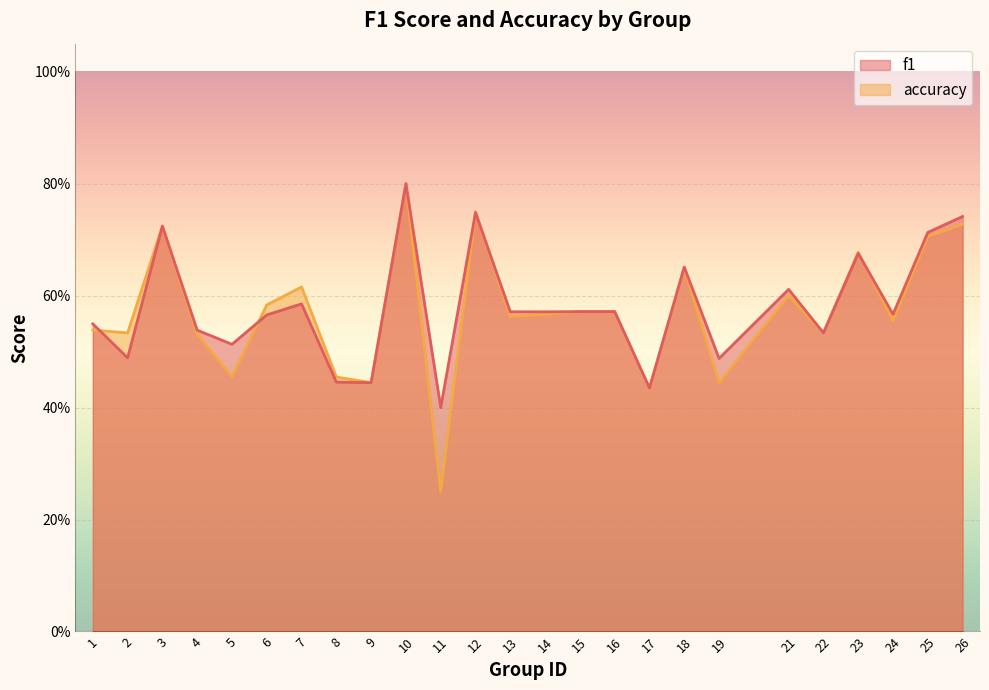

Where is f1 nearest to the value 0?

11